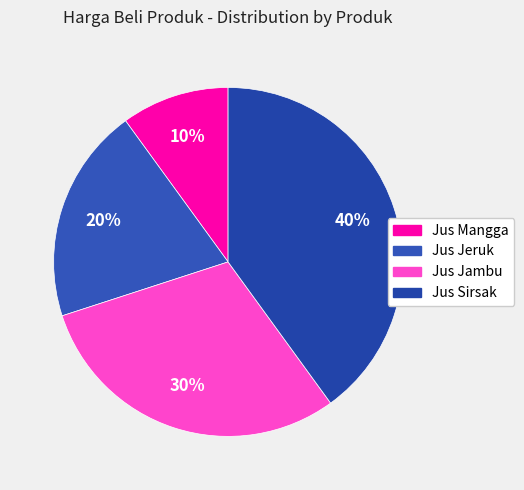

What is the total percentage of Jus Mangga and Jus Jambu?

40.0%